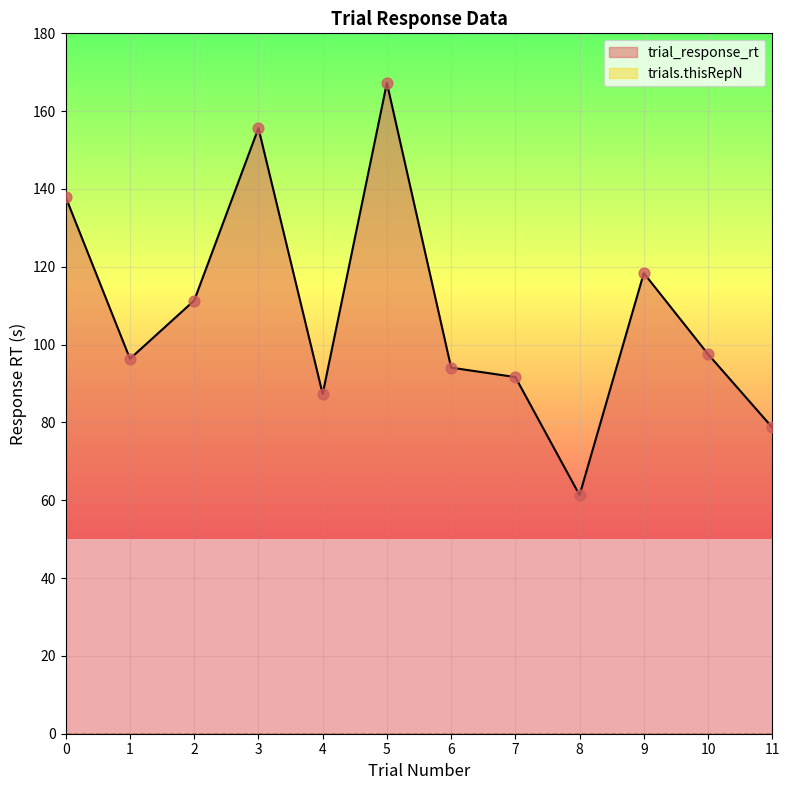

What is the change in value from 4 to 7?

+4.4